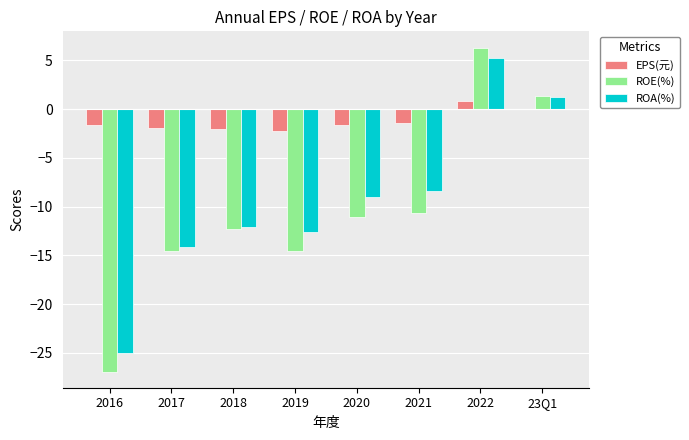

What are all the series names shown in the legend?

EPS(元), ROE(%), ROA(%)